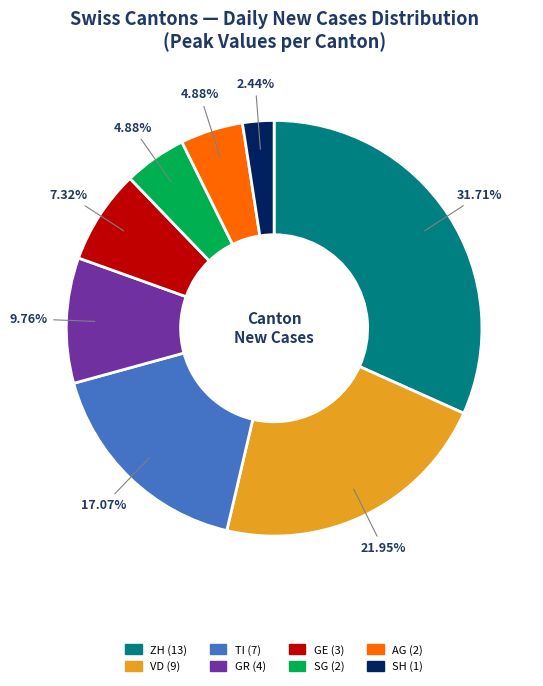

To the nearest percent, what is the average slice percentage?

12%